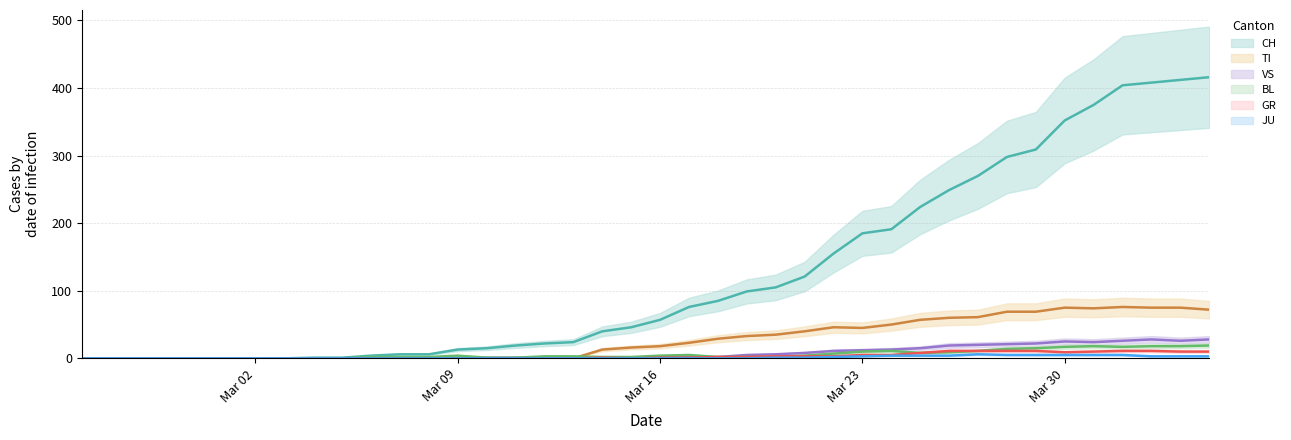

Is this an area chart (filled region under the line)?

No